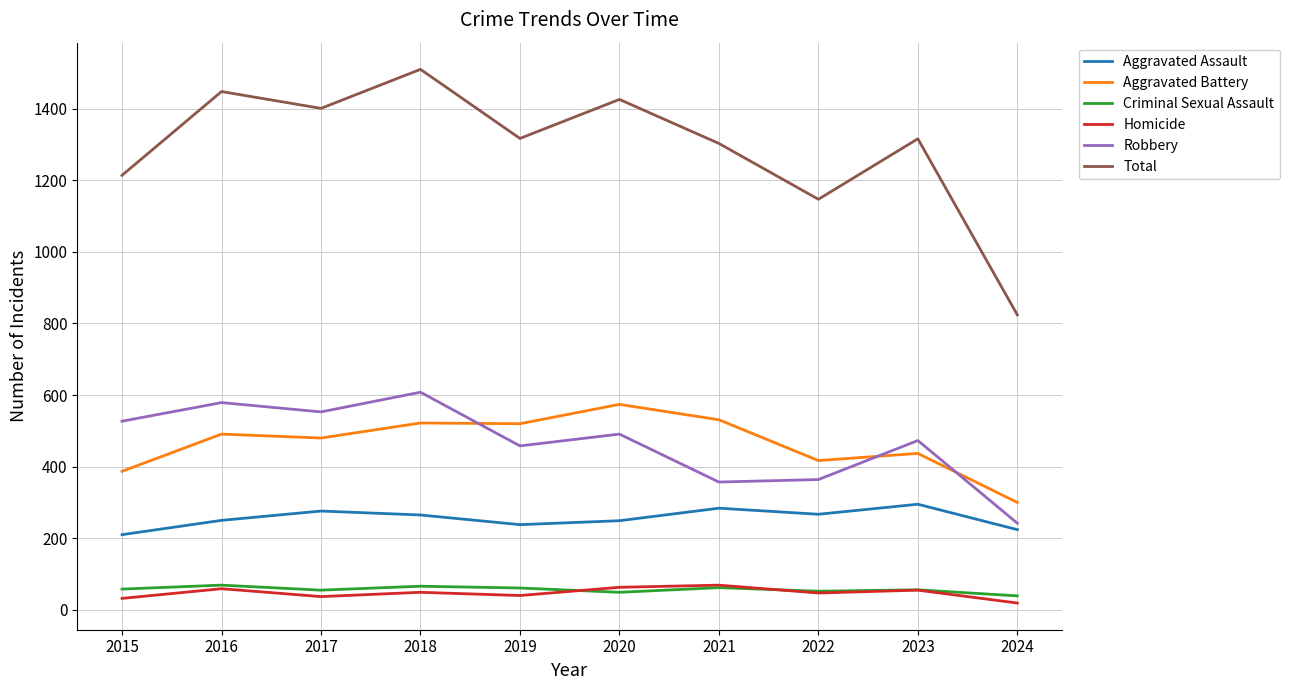

What is the difference between the highest and lowest values at 2021?

1241